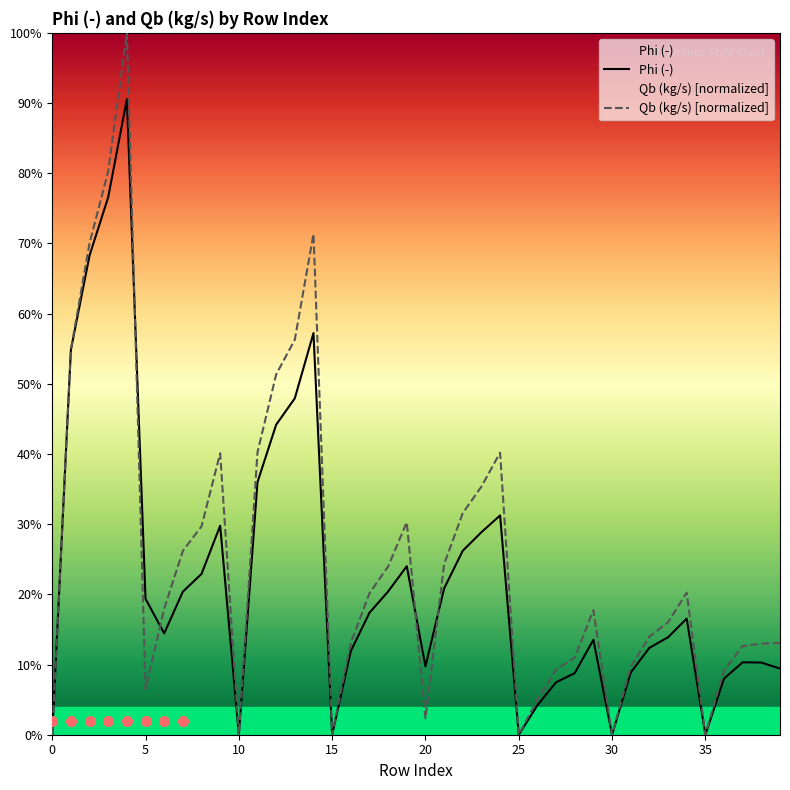

What is the approximate value of Qb (kg/s) [normalized] at 14?

0.7